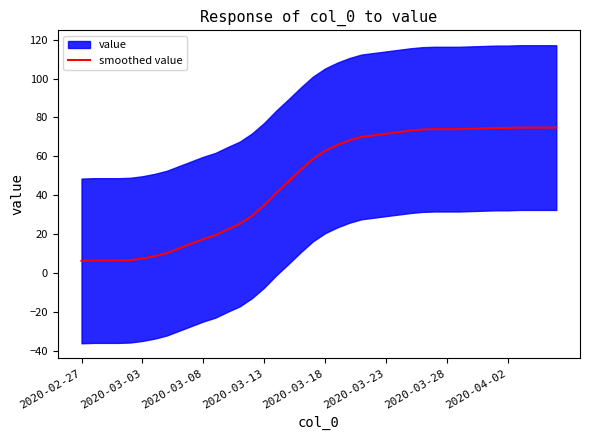

What is the sum of all values?

1881.8